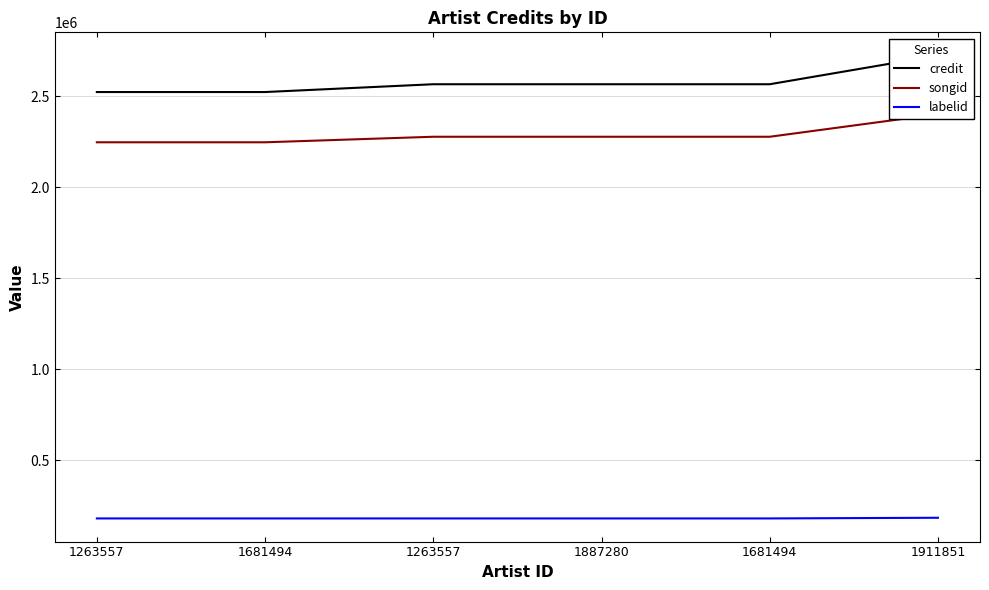

What value does the labelid series have at 1263557, to the nearest 50?

179500